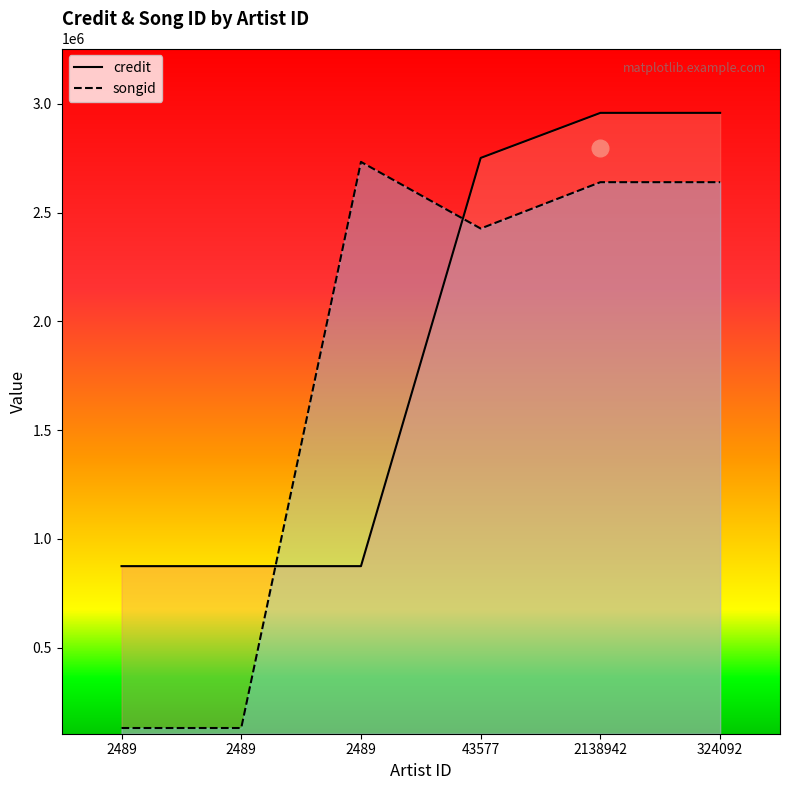

What is the total value across all series at 2489?

1006178